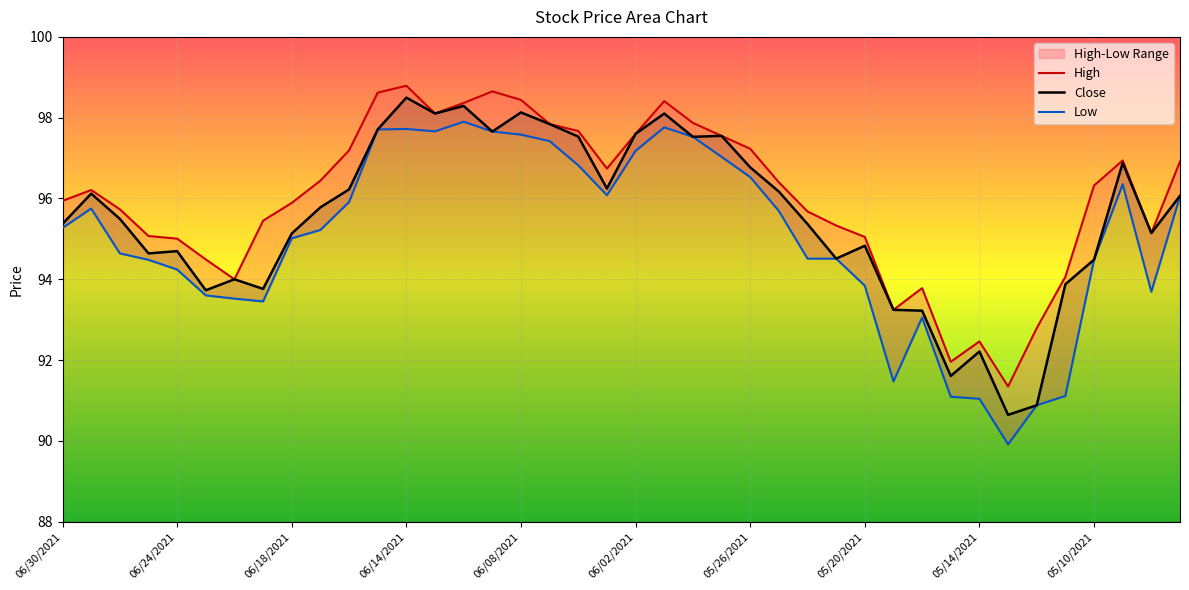

The value of Close at 05/10/2021 is 138.2. True or false?

False